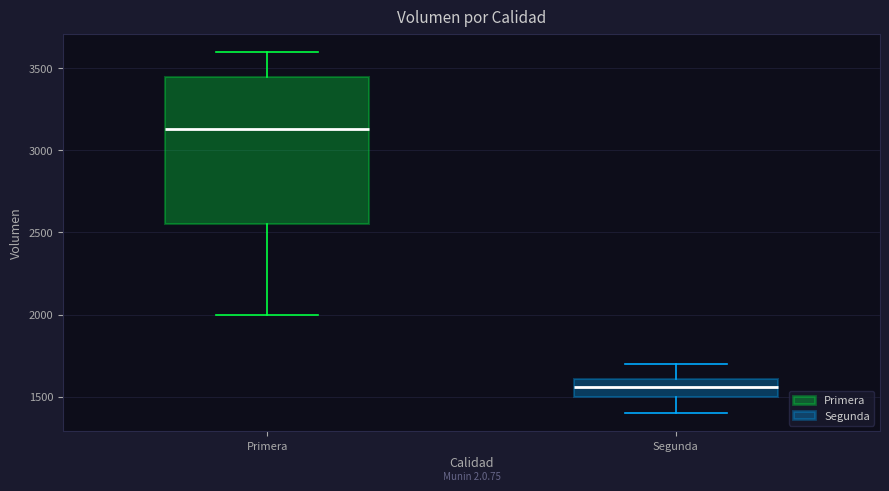

Reading left to right, transcribe this box plot: for each box, give where its median line is, the range the box spans, and where its two whiskers end, as read against the y-axis. The values are not printed on the chart, so give them approximately, as read against the axis.

Primera: median 3150, box 2550 to 3450, whiskers 2000 to 3600
Segunda: median 1550, box 1500 to 1600, whiskers 1400 to 1700